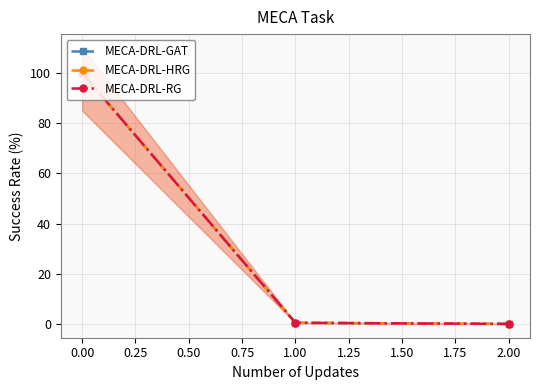

What is the highest value of the MECA-DRL-GAT series?

100.0